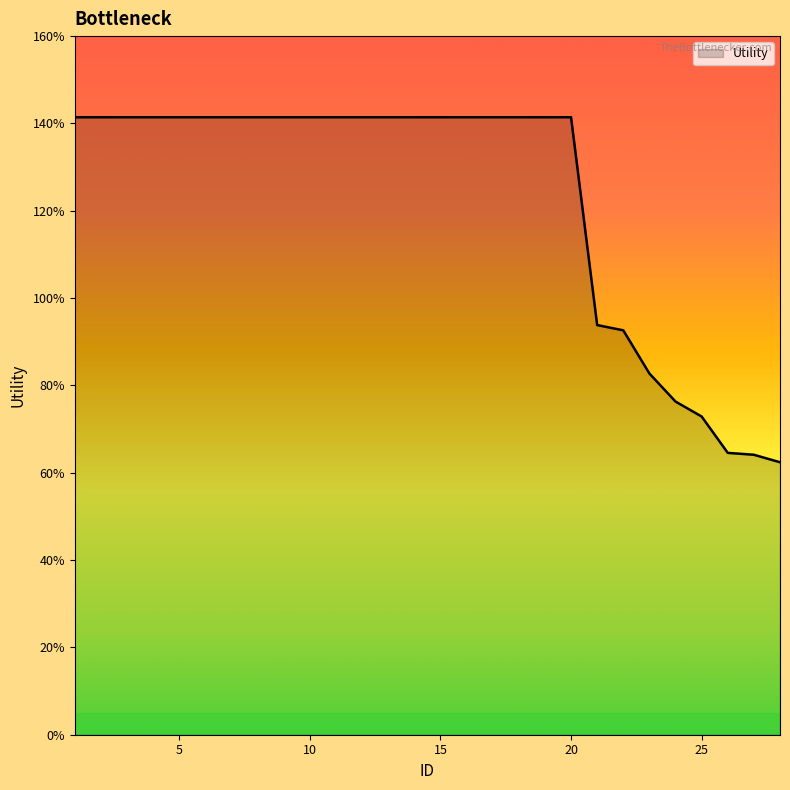

True or false: there are more than 0 points higher than both neighbors.

False